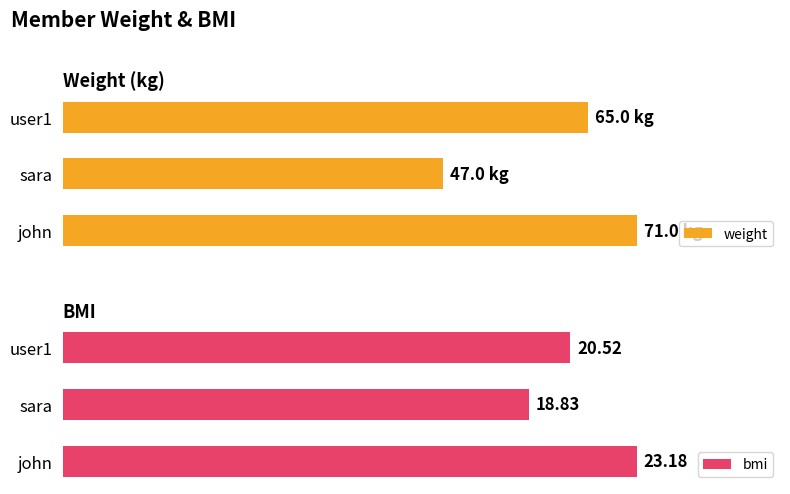

Reading right to left, extract all data points from this chart.

weight: 65.0	47.0	71.0
bmi: 20.5	18.8	23.2